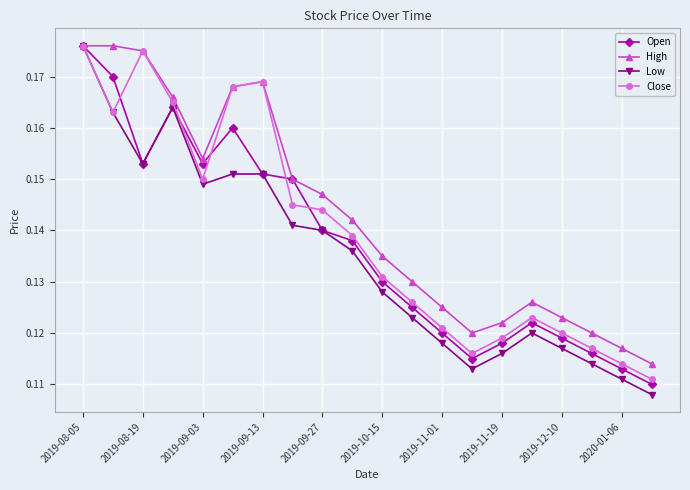

What is the sum of all Low values?

2.7